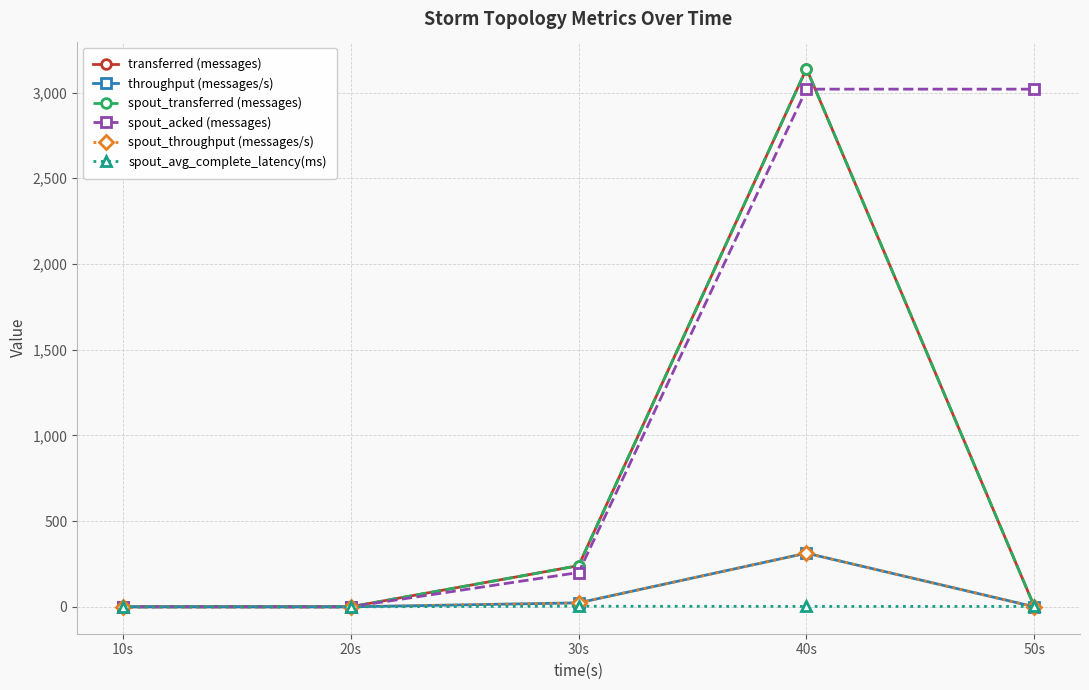

Which series ends up on top after the final intersection of spout_avg_complete_latency(ms) and spout_throughput (messages/s)?

spout_avg_complete_latency(ms)